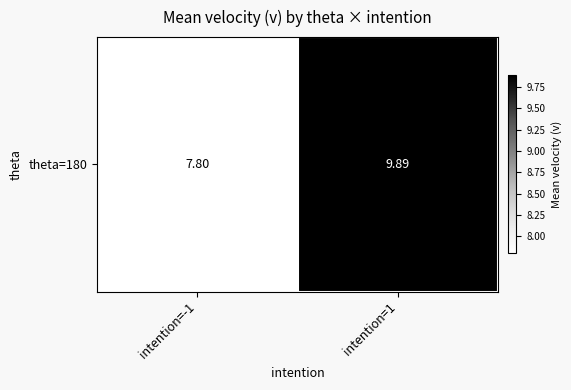

How many series are shown in this chart?

1